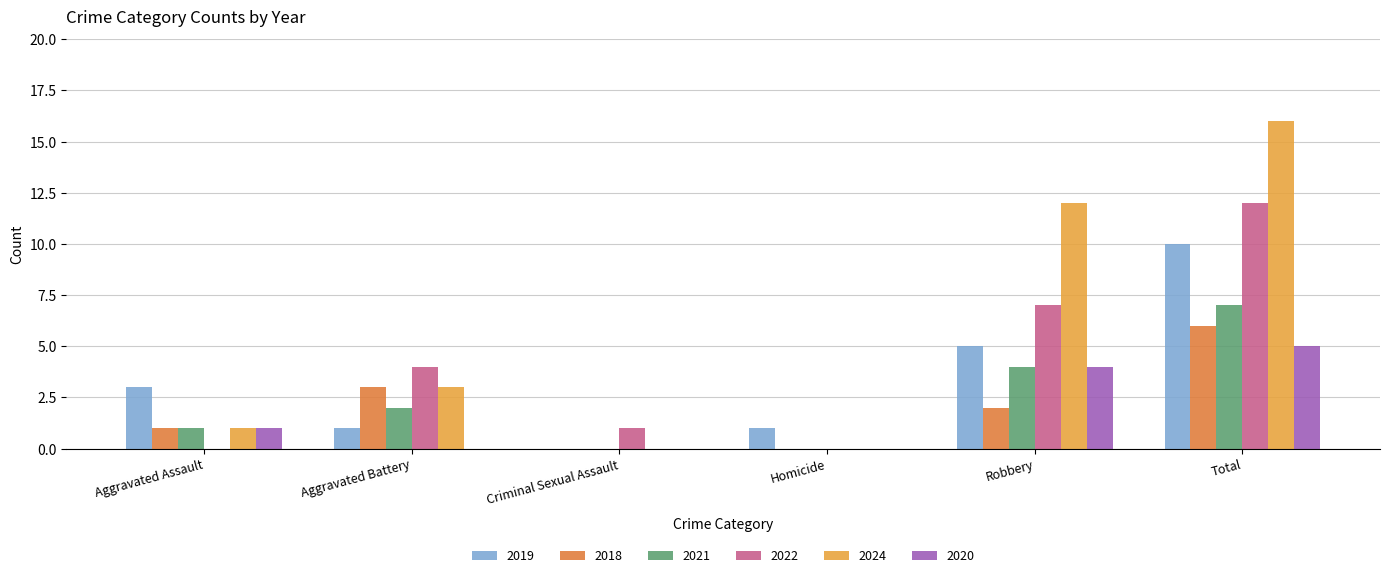

What is the difference between the 2018 values at Robbery and Criminal Sexual Assault?

2